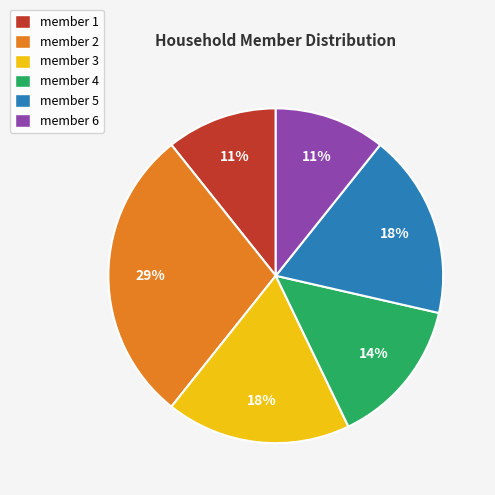

The member 5 slice represents 18% of the pie. True or false?

True